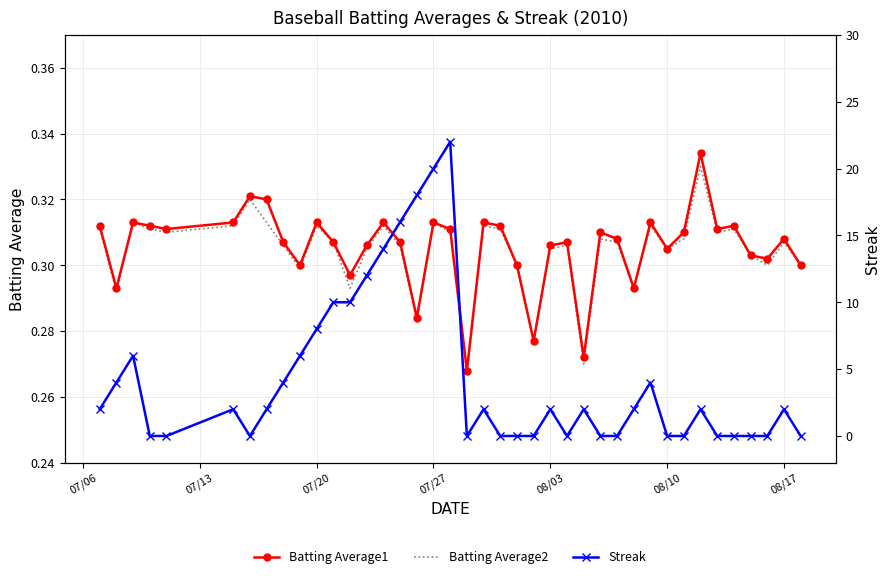

What is the greatest value displayed?

22.0